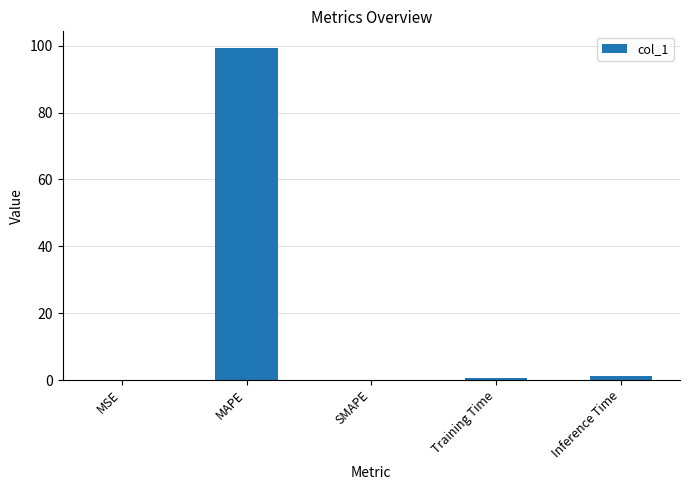

Is it true that the value at MSE is 0.0?

True